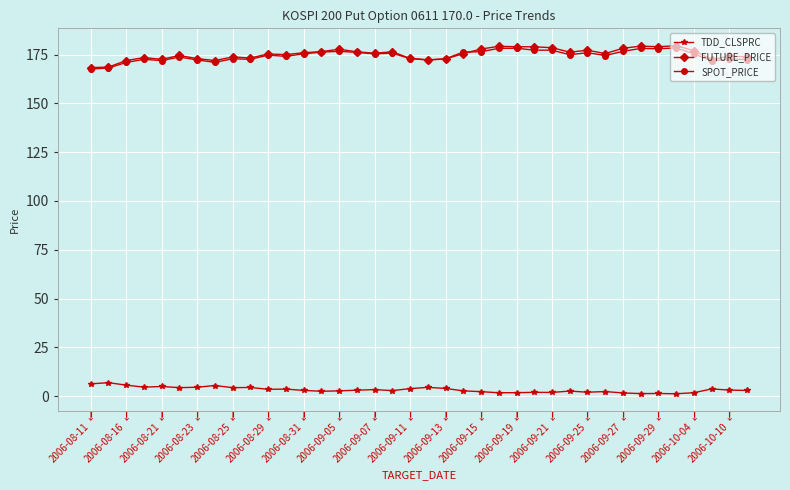

In SPOT_PRICE, how many points are higher than both neighbors (excluding endpoints)?

11